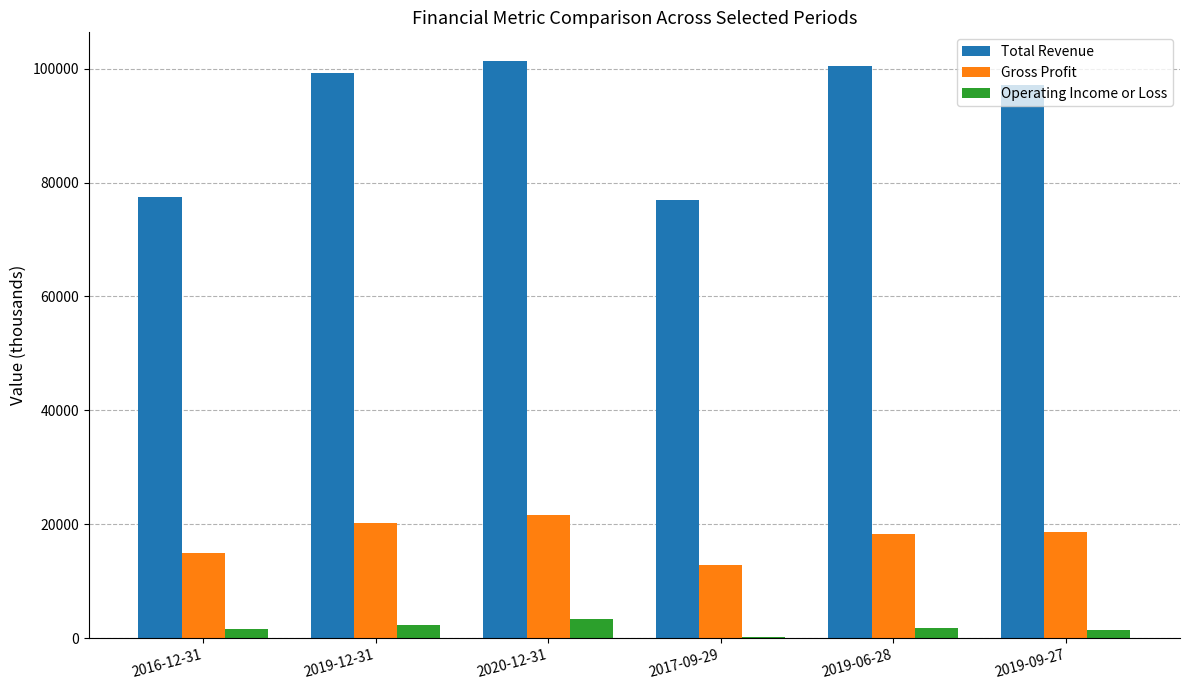

What is the highest value of the Operating Income or Loss series?

3300